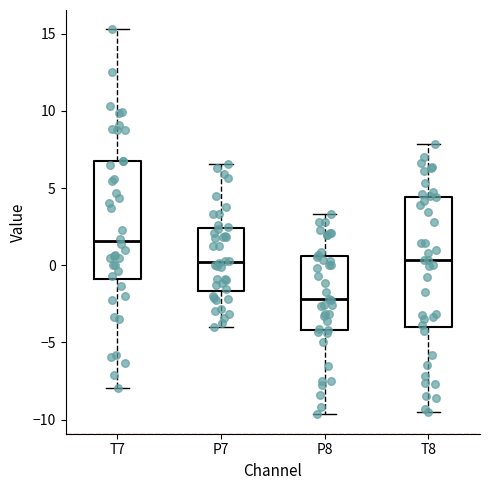

Where does the upper whisker of the box for T8 end on the y-axis? The values are not printed on the chart, so give them approximately, as read against the axis.

8.0